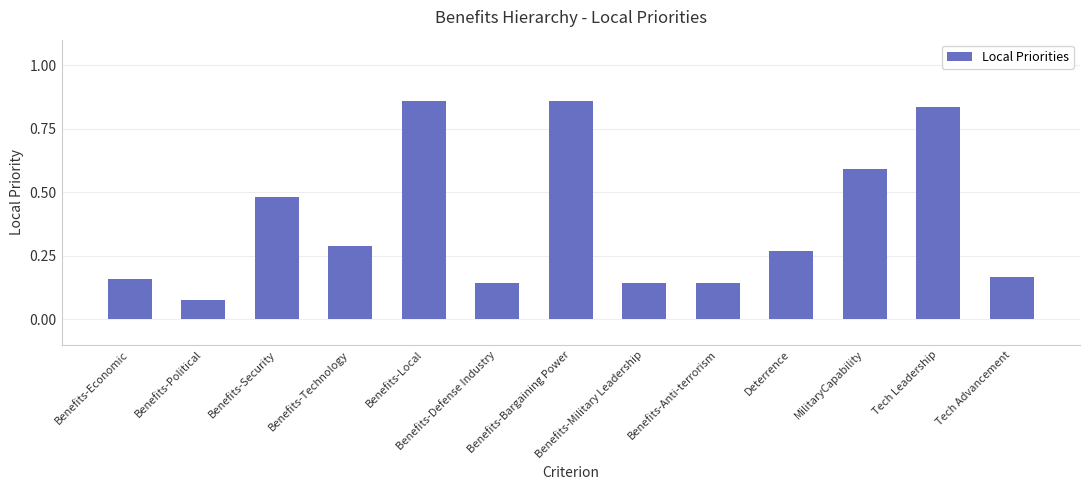

Count the number of categories in the chart.

13